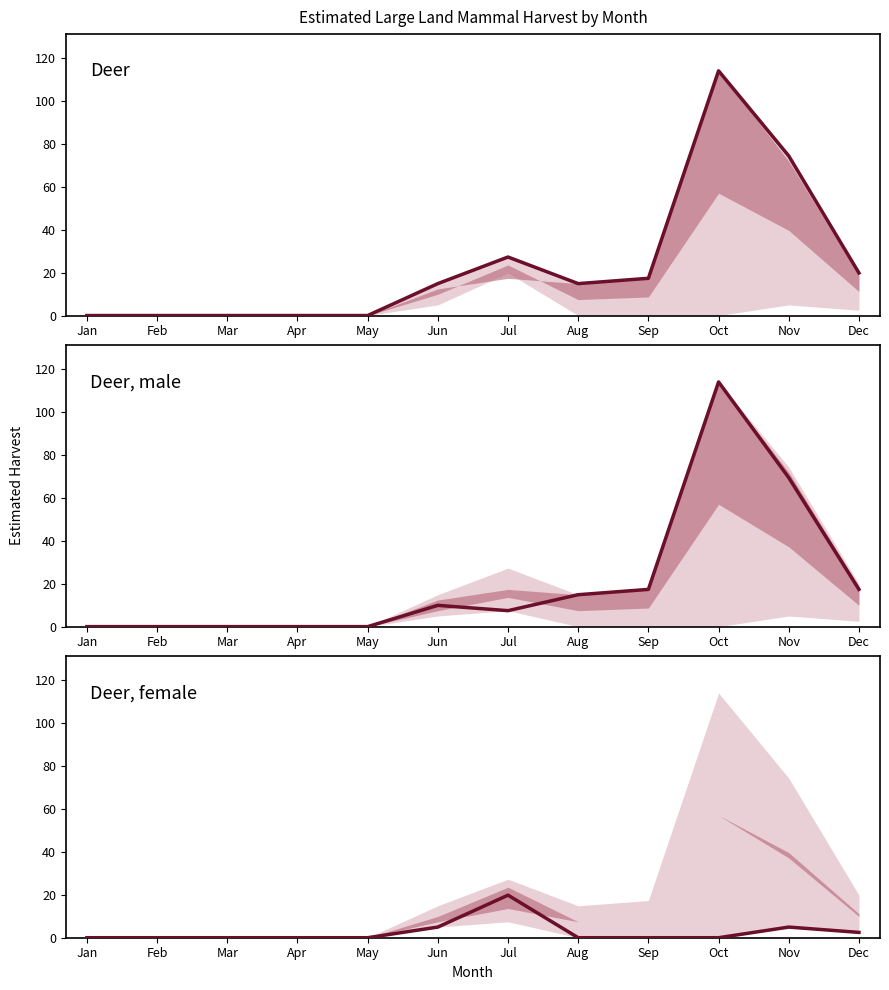

True or false: Deer, female has more than 1 interior local peaks.

True